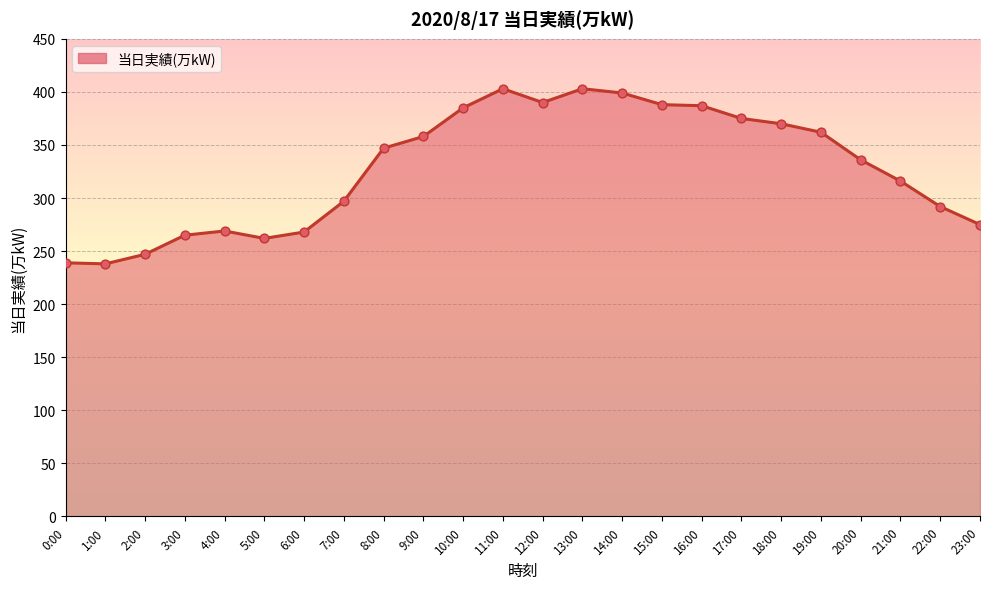

Between 14:00 and 1:00, which is larger?

14:00